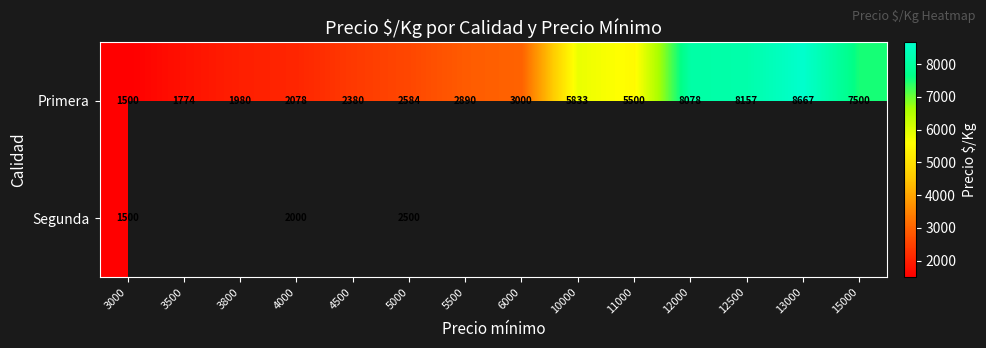

At which category is the sum across all series the highest?

5000